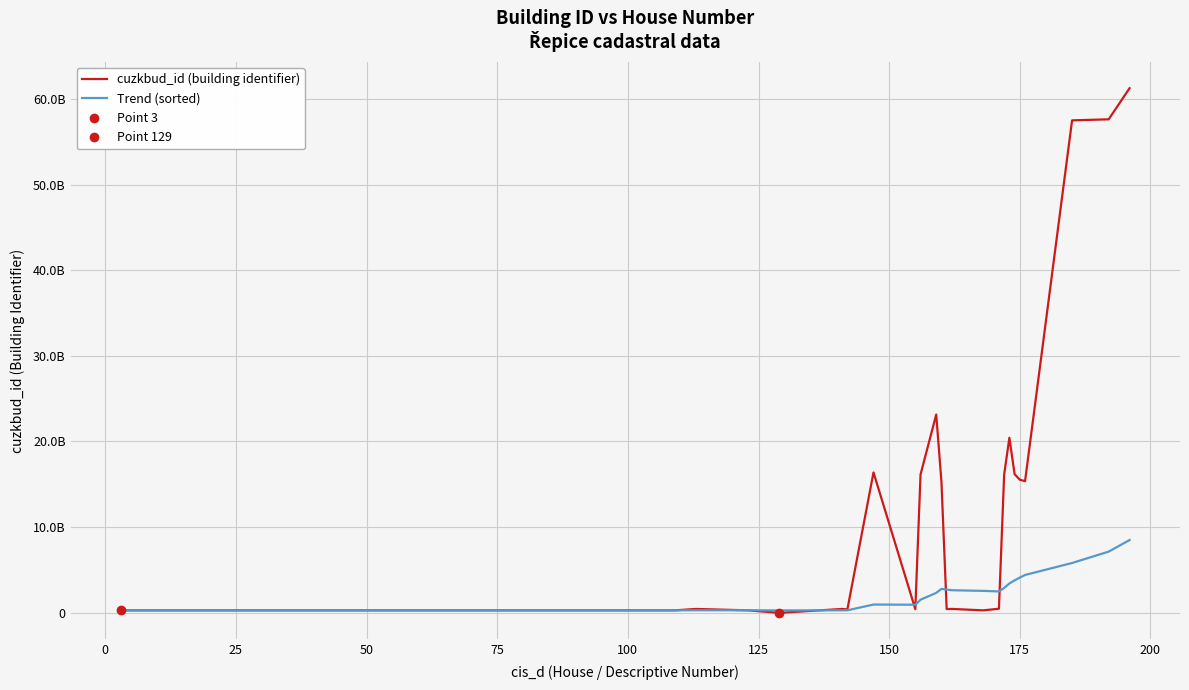

At how many categories does at least one series exceed 56226822202?

3